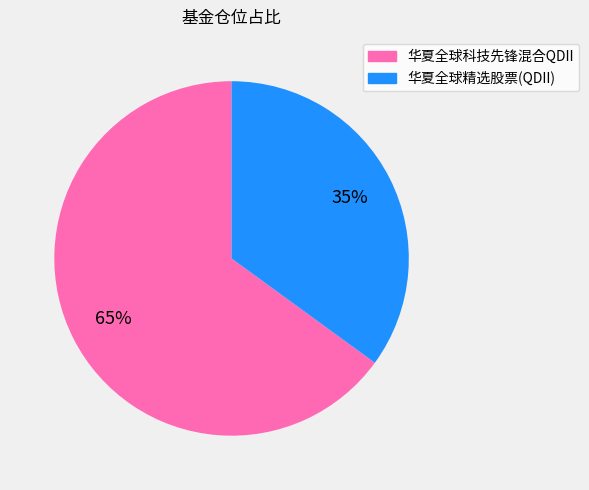

How many segments does this pie chart have?

2